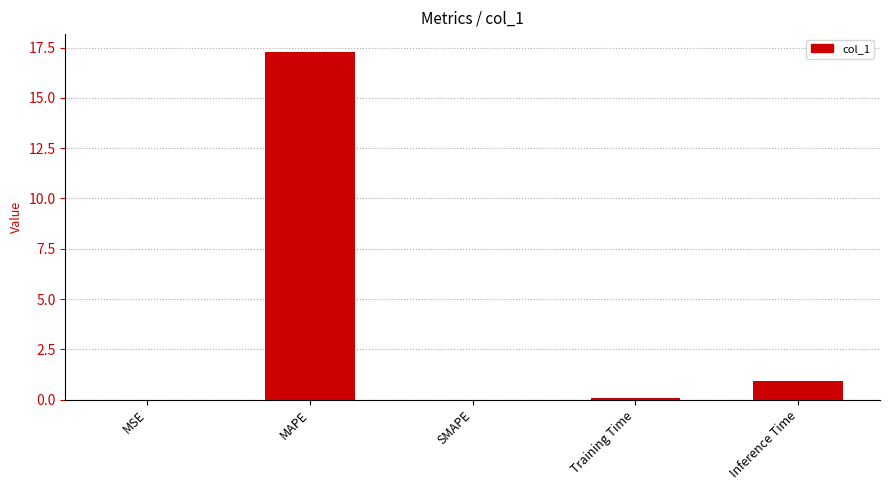

How many categories are shown in the chart?

5